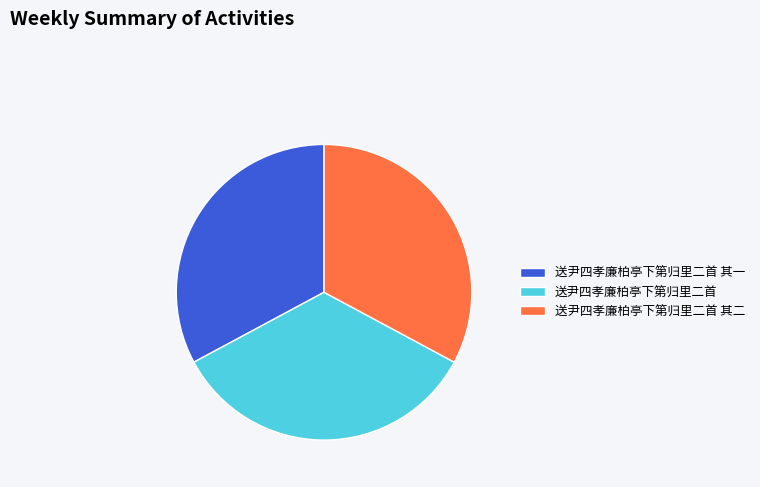

Which category has the biggest portion of the pie?

送尹四孝廉柏亭下第归里二首